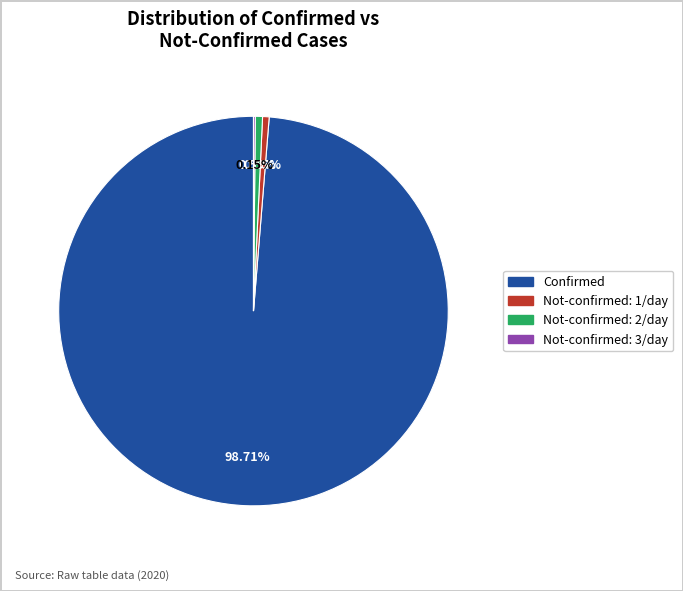

Does any single category account for the majority?

Yes